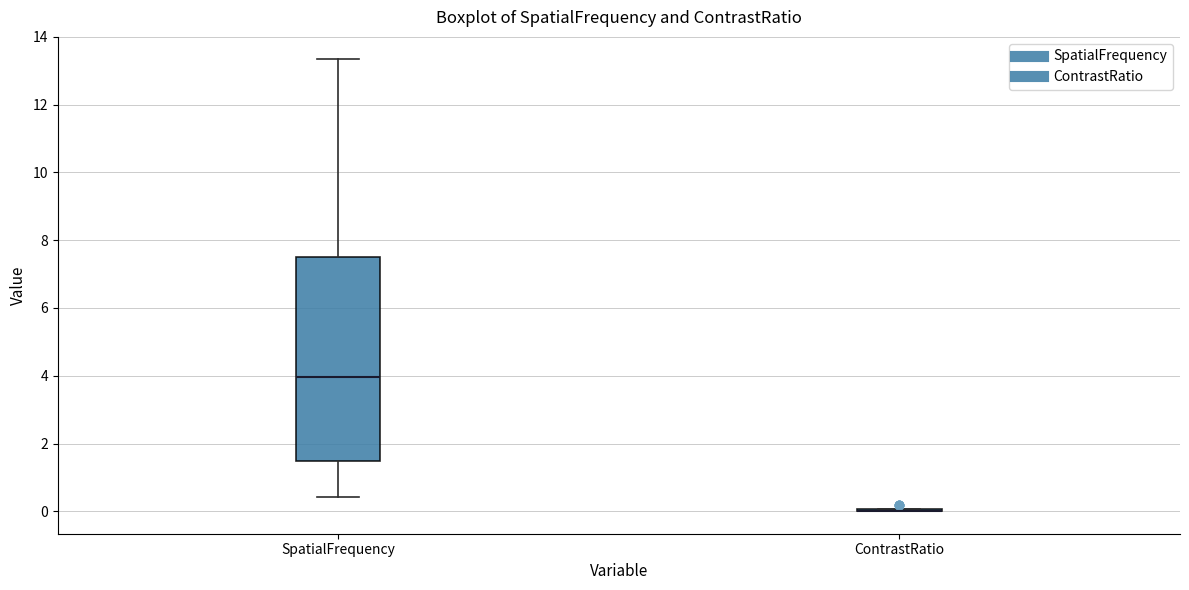

Comparing the boxes themselves (not the whiskers), which one is the tallest?

SpatialFrequency